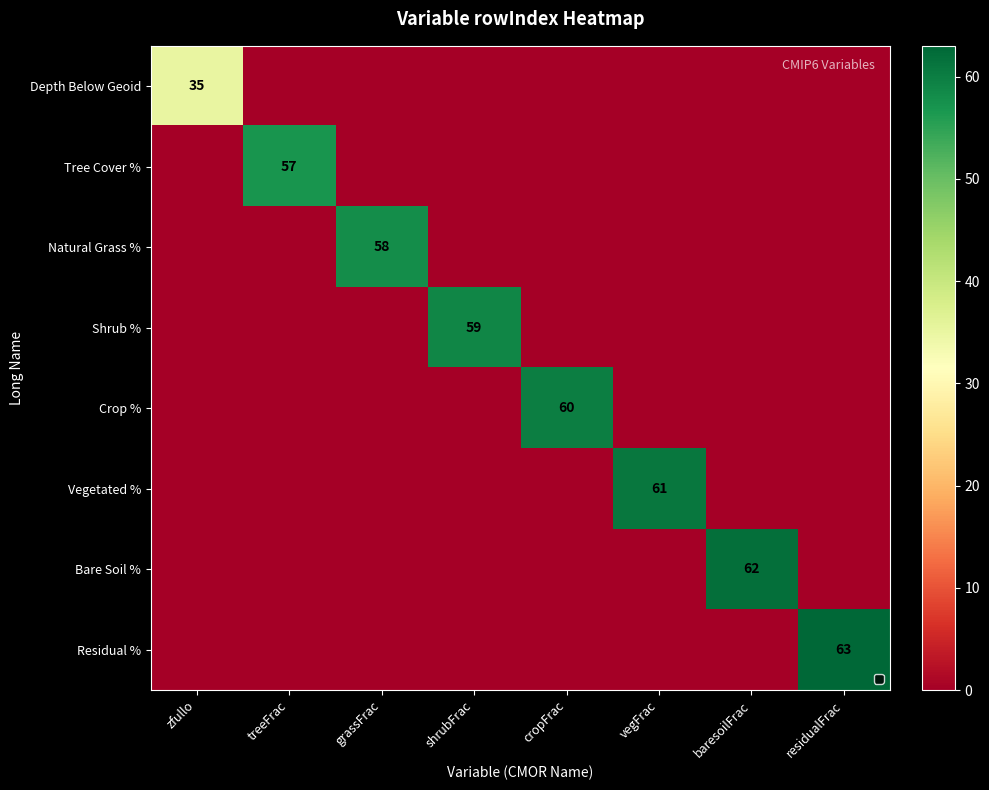

True or false: Vegetated % has a value of 16 at vegFrac.

False